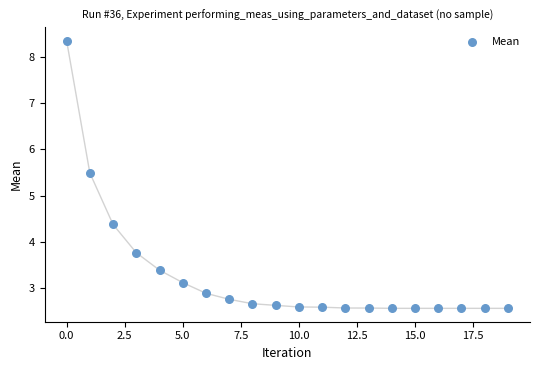

What is the range of Y values (max minus min)?

5.8